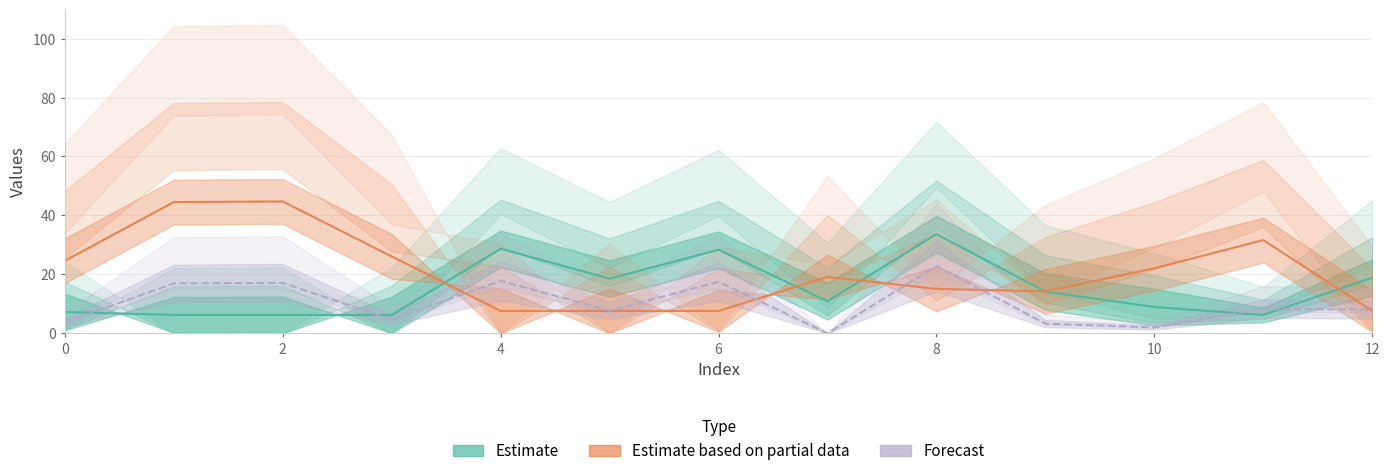

Which series has the widest spread of values?

Estimate based on partial data